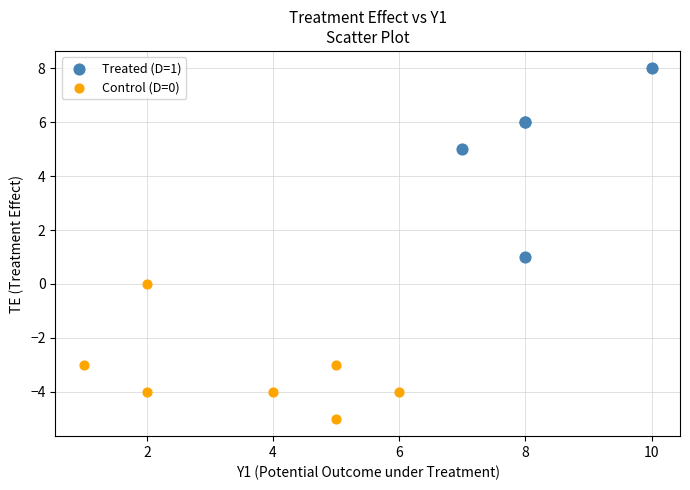

Which series reaches the minimum Y coordinate?

Control (D=0)